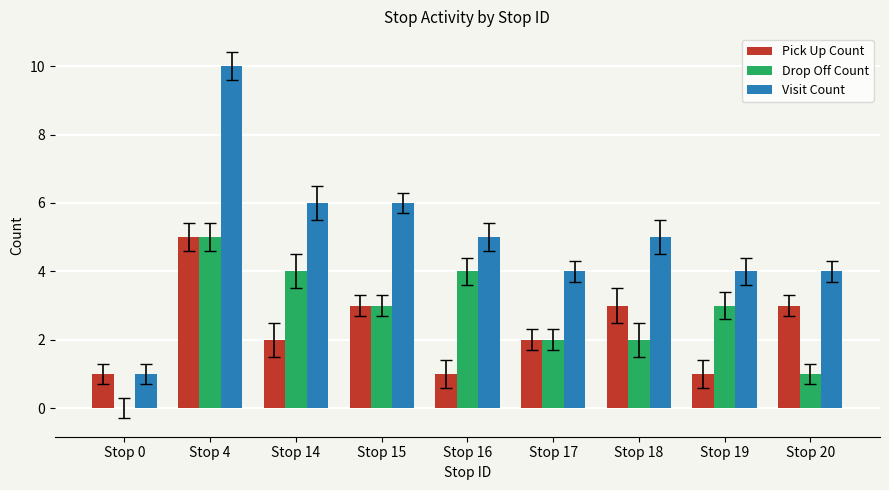

What is the sum of the Drop Off Count values at Stop 16 and Stop 4?

9